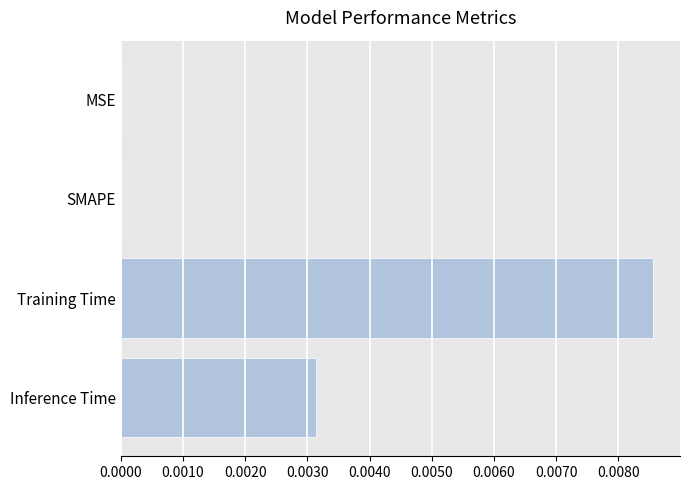

The value at Inference Time is 0.0. True or false?

True